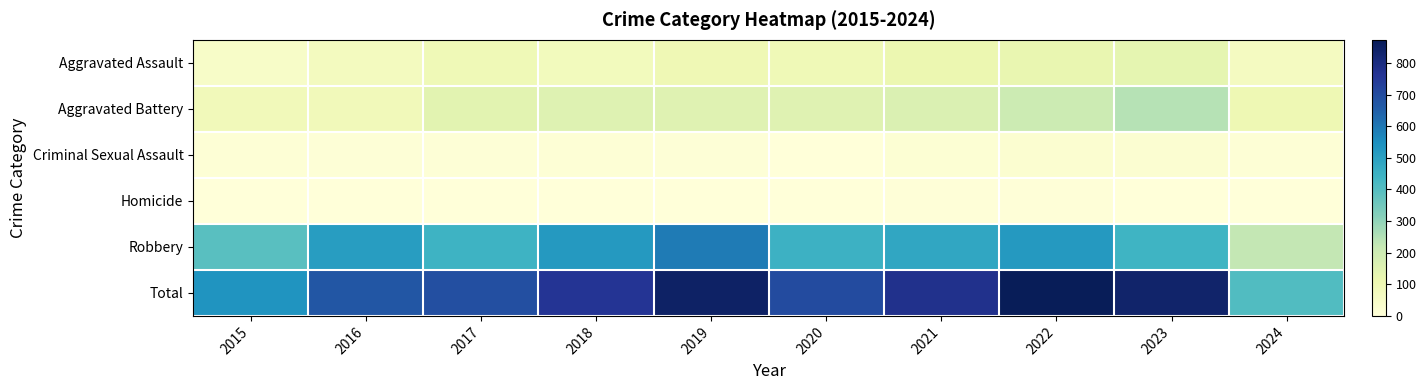

At how many categories does at least one series exceed 683?

7